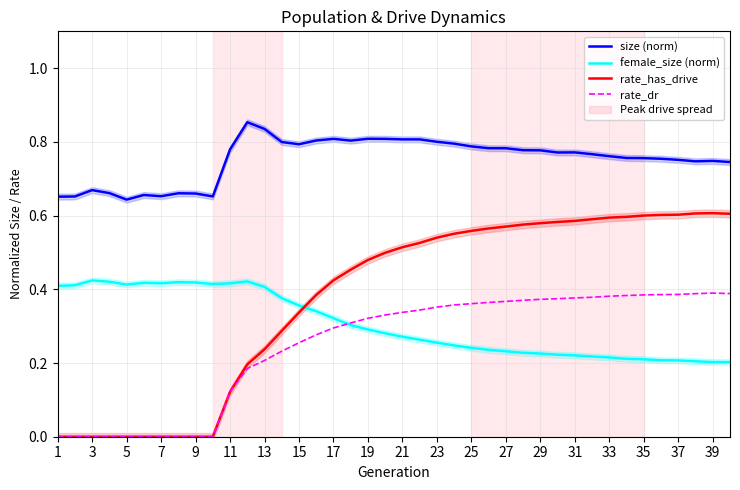

How many positive values does the rate_has_drive series have?

30